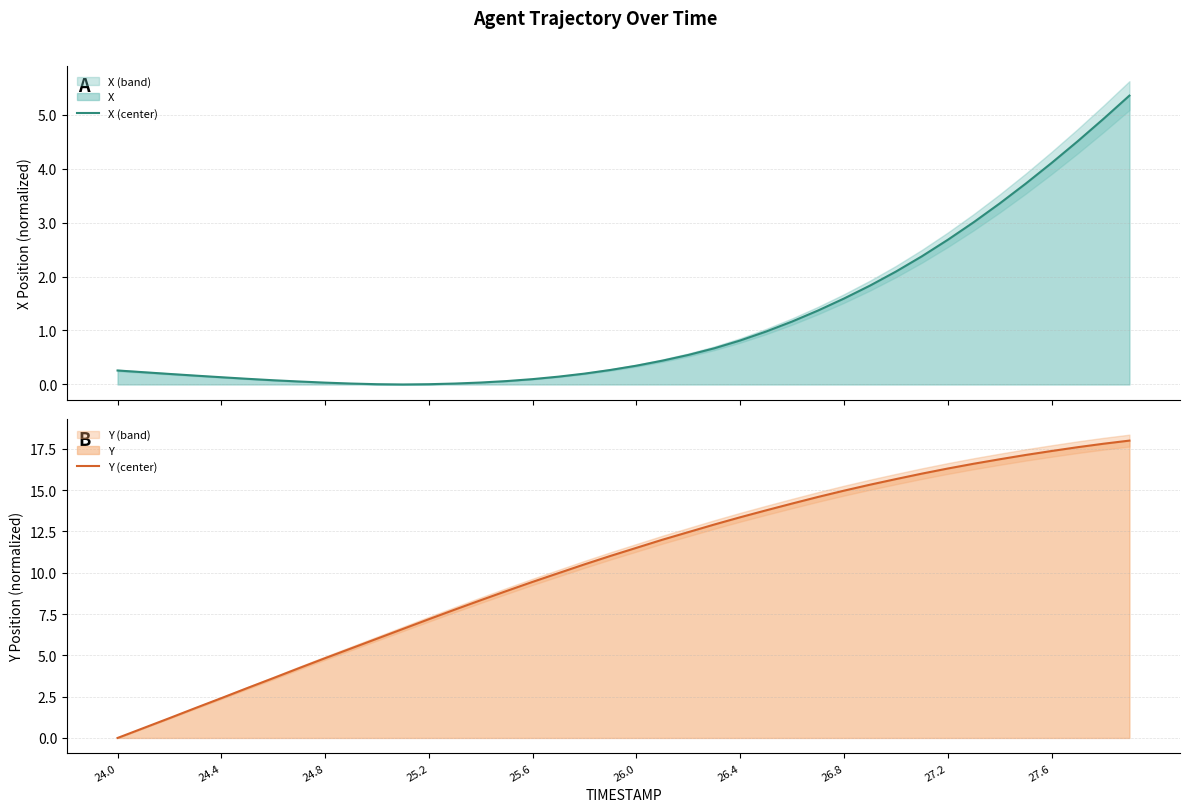

How many lines are shown in the chart?

2